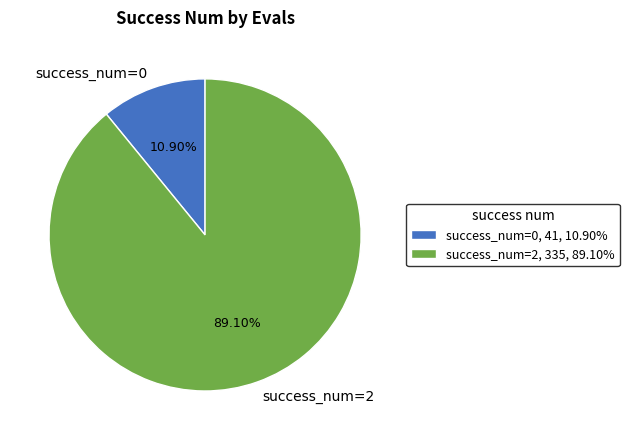

Combined, do success_num=2 and success_num=0 account for over 50%?

Yes